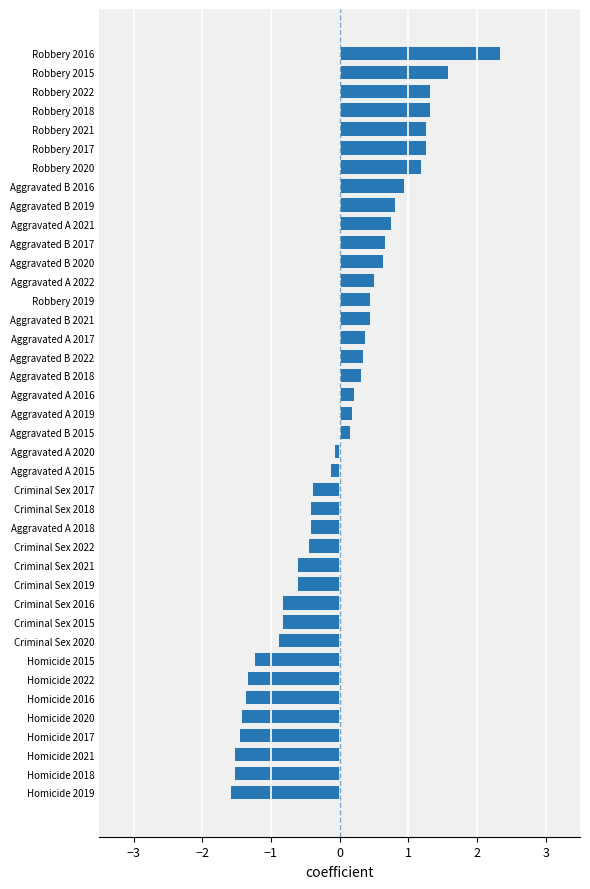

What is the approximate value at Aggravated A 2021?

0.7